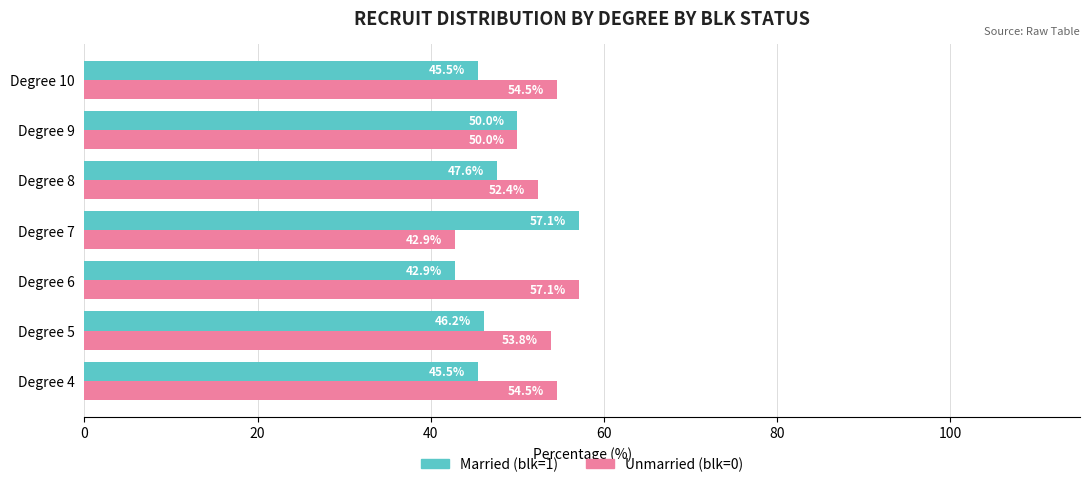

What are all the series names shown in the legend?

Married (blk=1), Unmarried (blk=0)